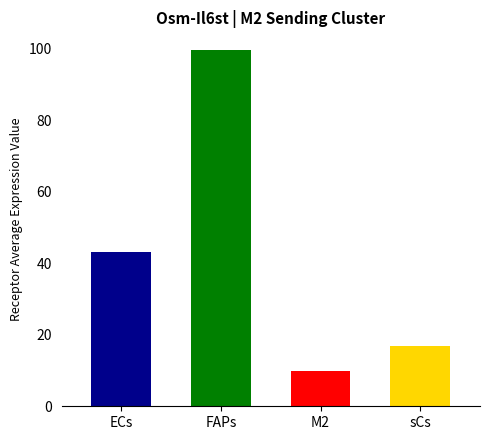

Does the chart contain any negative values?

No